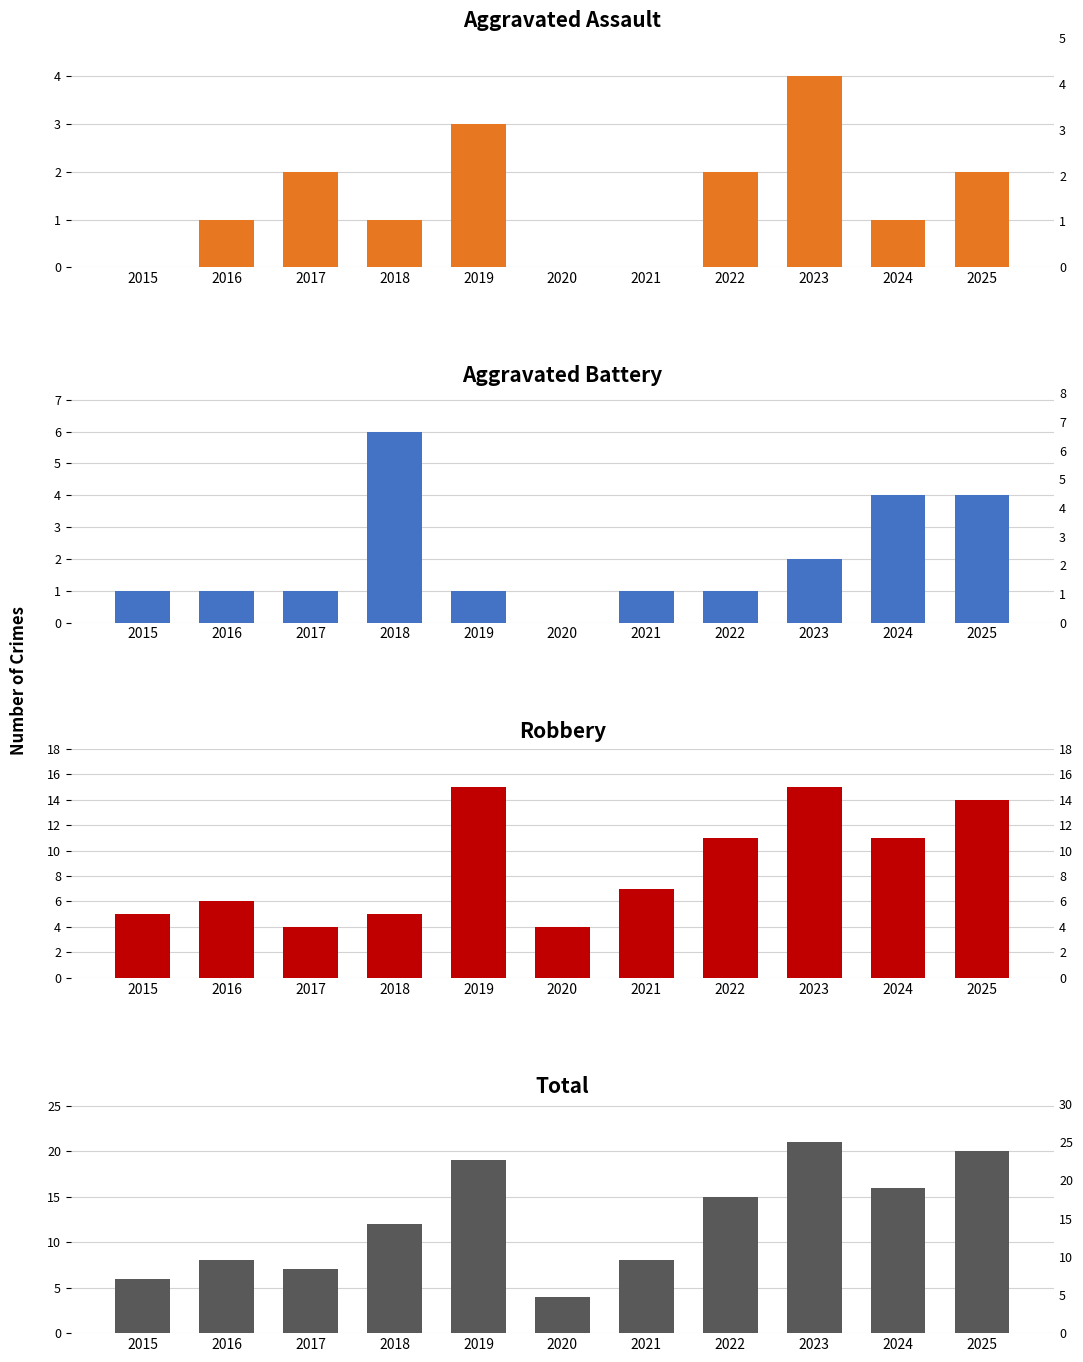

Where does the Aggravated Assault series first go above 1?

2017